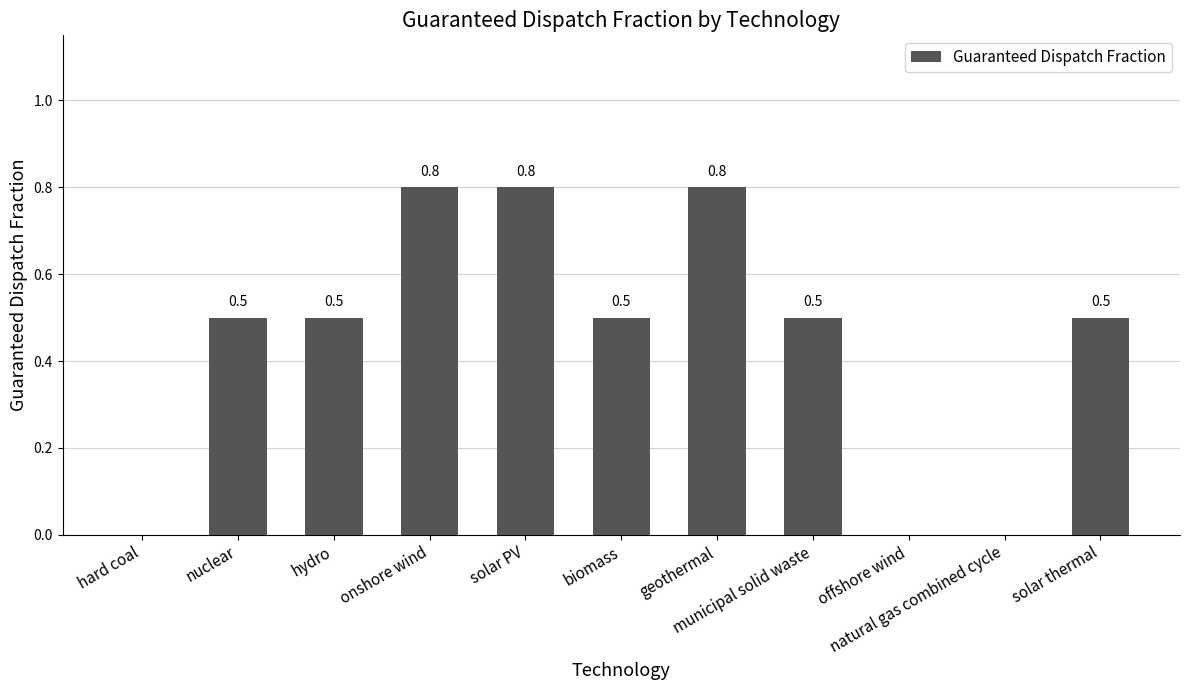

The value at offshore wind is 0.3. True or false?

False